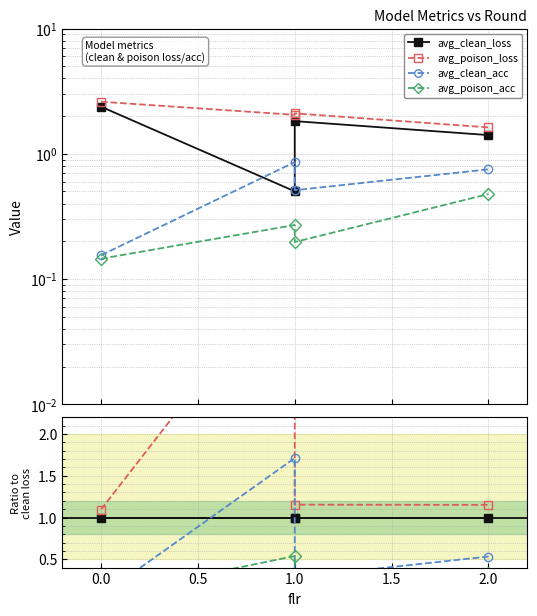

What are all the series names shown in the legend?

avg_clean_loss, avg_poison_loss, avg_clean_acc, avg_poison_acc